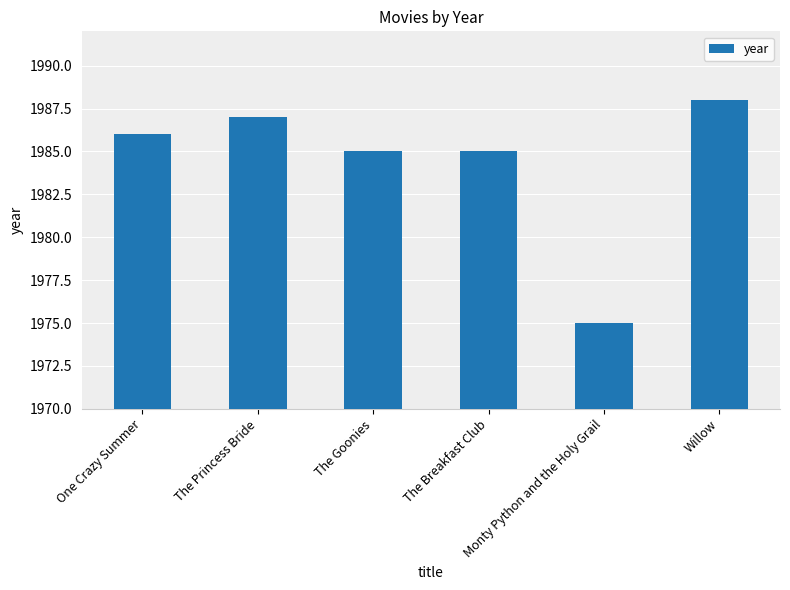

How many bars are there in total?

6